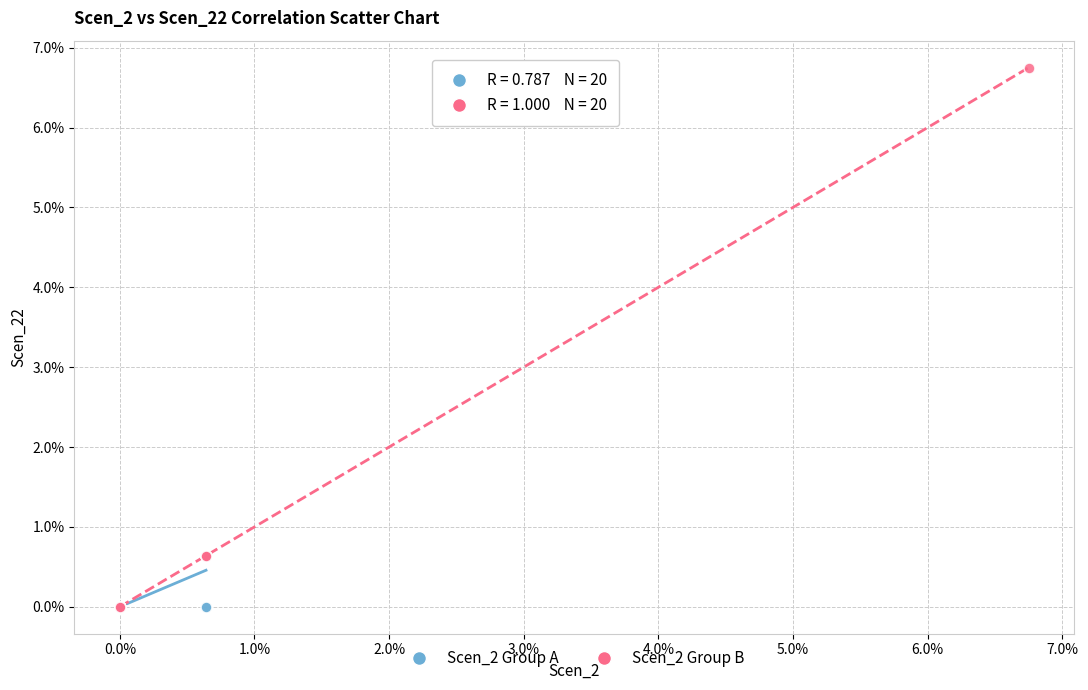

Which series contains the highest Y value?

Scen_2 Group B